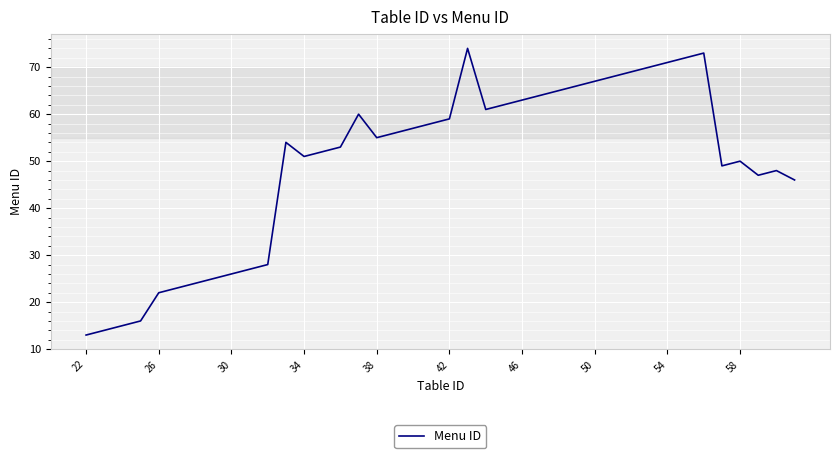

What is the difference between the maximum and minimum values?

61